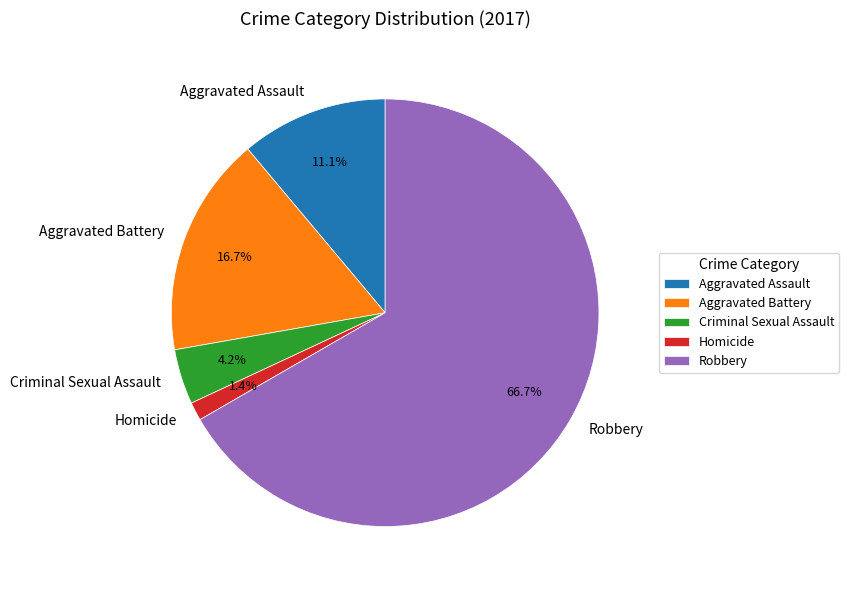

Rank the categories by value from highest to lowest.

Robbery, Aggravated Battery, Aggravated Assault, Criminal Sexual Assault, Homicide